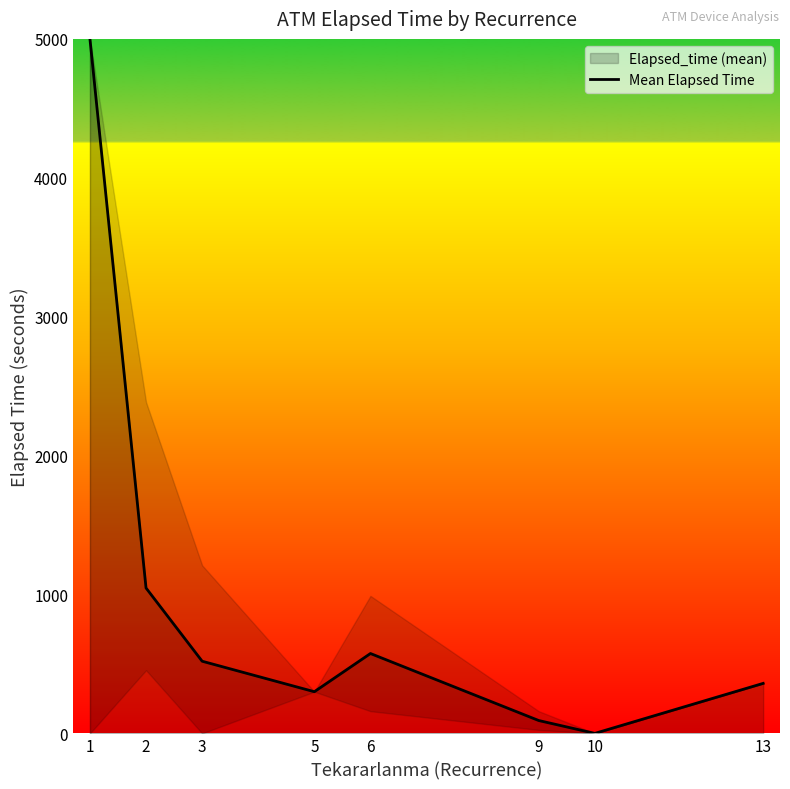

How many categories are shown in the chart?

8